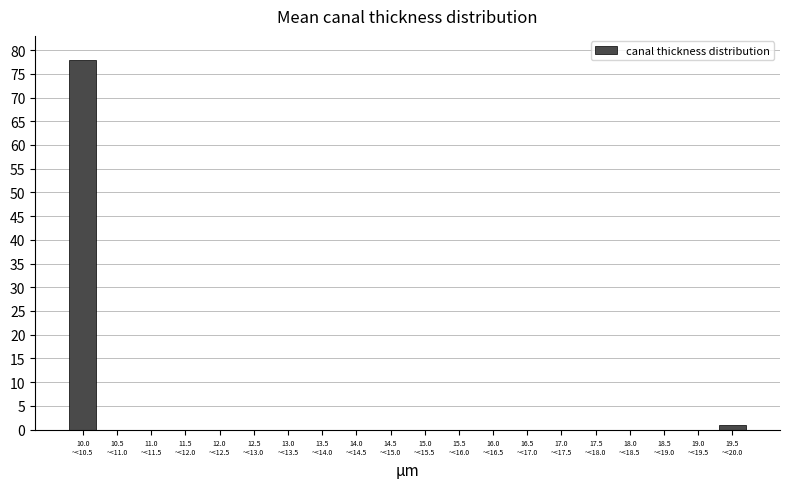

What is the maximum value shown in the chart?

78